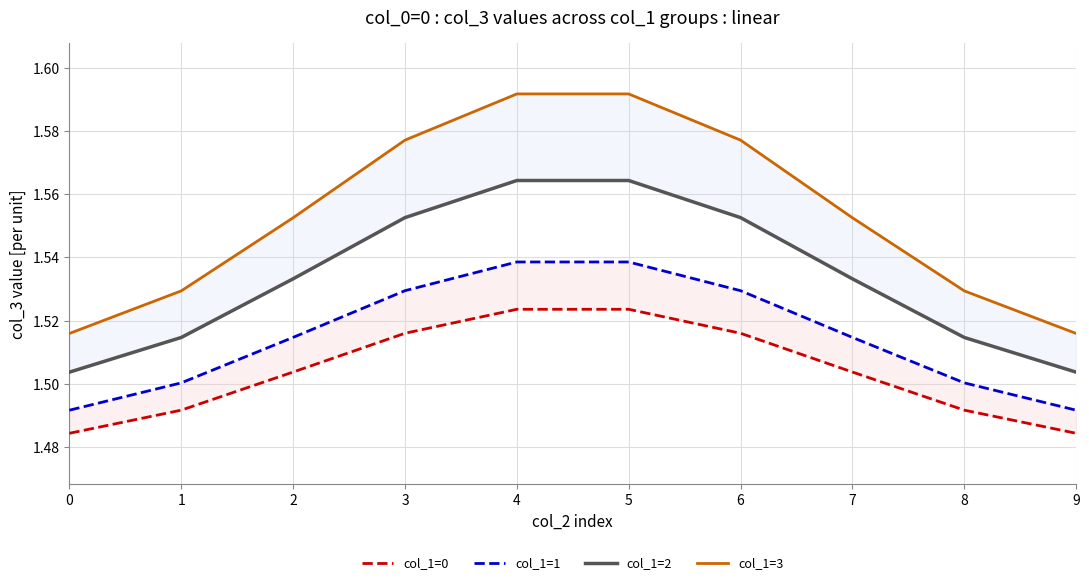

Reading right to left, transcribe all the data shown in this chart.

col_1=0: 1.5	1.5	1.5	1.5	1.5	1.5	1.5	1.5	1.5	1.5
col_1=1: 1.5	1.5	1.5	1.5	1.5	1.5	1.5	1.5	1.5	1.5
col_1=2: 1.5	1.5	1.5	1.6	1.6	1.6	1.6	1.5	1.5	1.5
col_1=3: 1.5	1.5	1.6	1.6	1.6	1.6	1.6	1.6	1.5	1.5